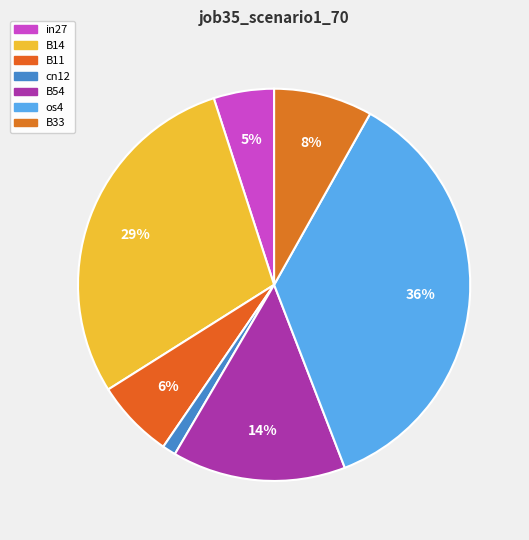

Rank the categories by value from lowest to highest.

cn12, in27, B11, B33, B54, B14, os4